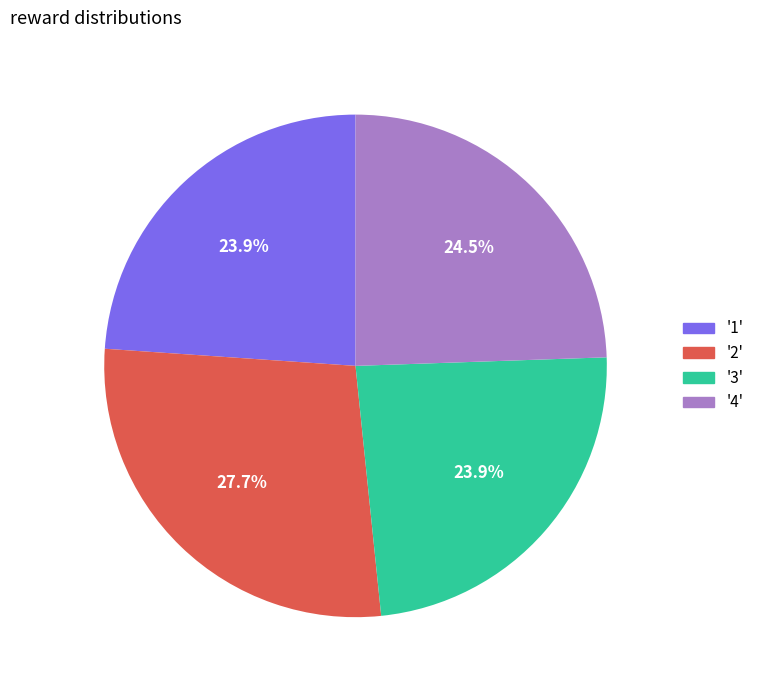

Is there a majority slice in this chart?

No